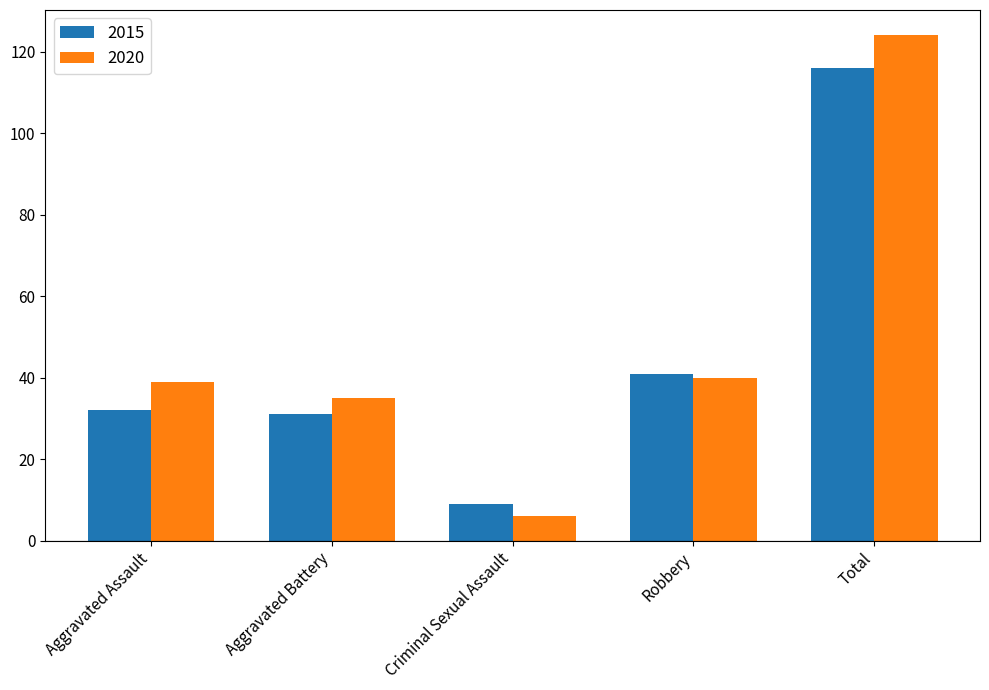

How many bars are there in each group?

2